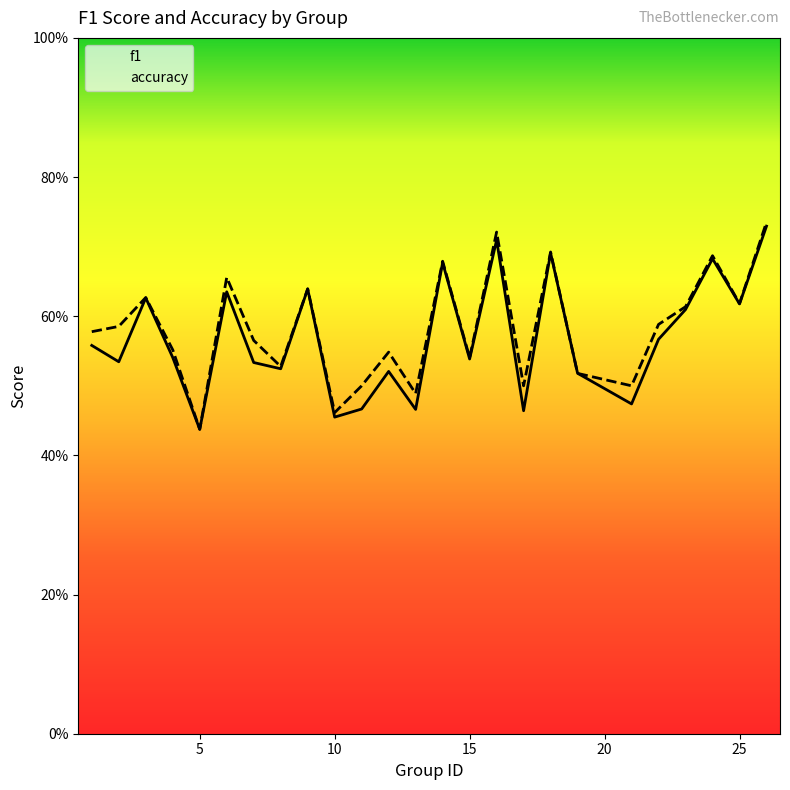

What is the sum of the accuracy values at 8 and 15?

1.1